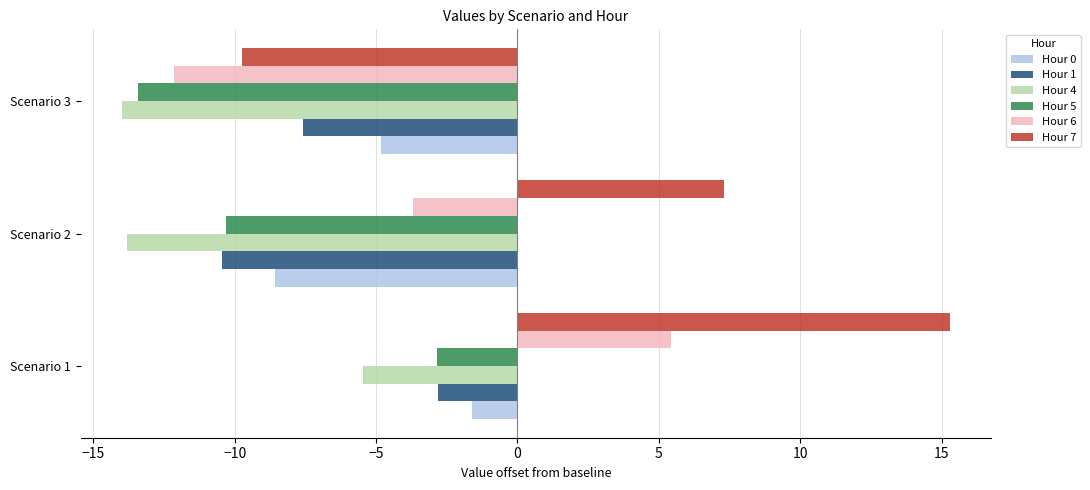

Which category has the lowest value in the Hour 6 series?

Scenario 3